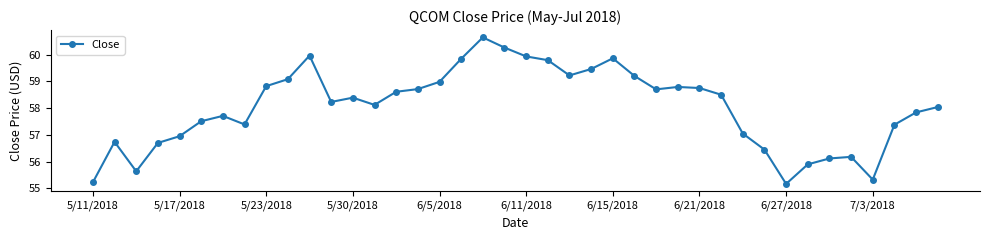

What is the minimum value shown in the chart?

55.2